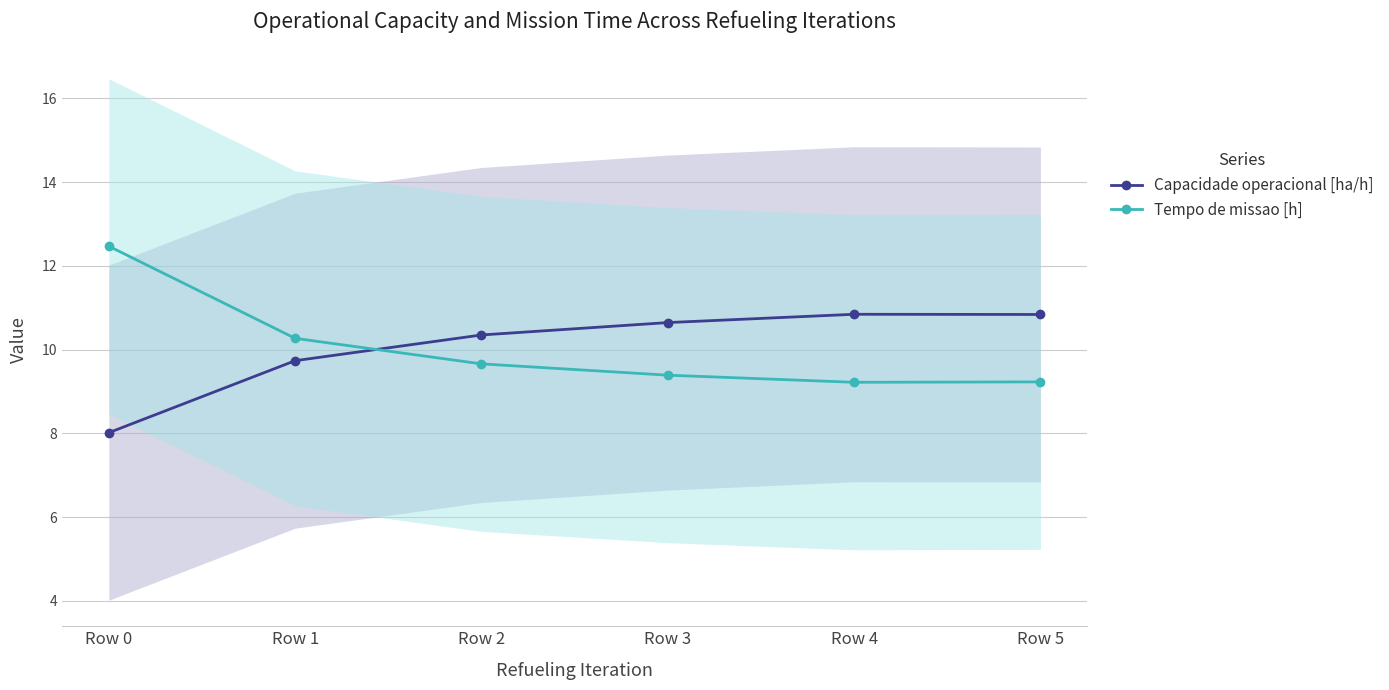

Rank the series at Row 4 from lowest to highest value.

Tempo de missao [h], Capacidade operacional [ha/h]